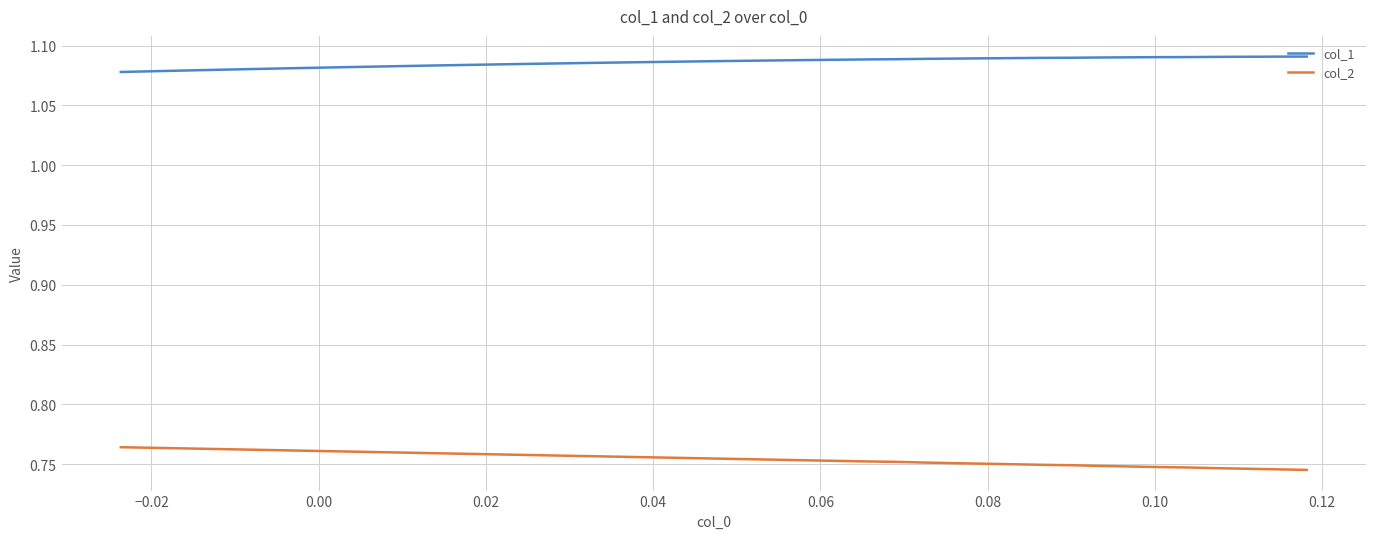

Which series has the widest spread of values?

col_2